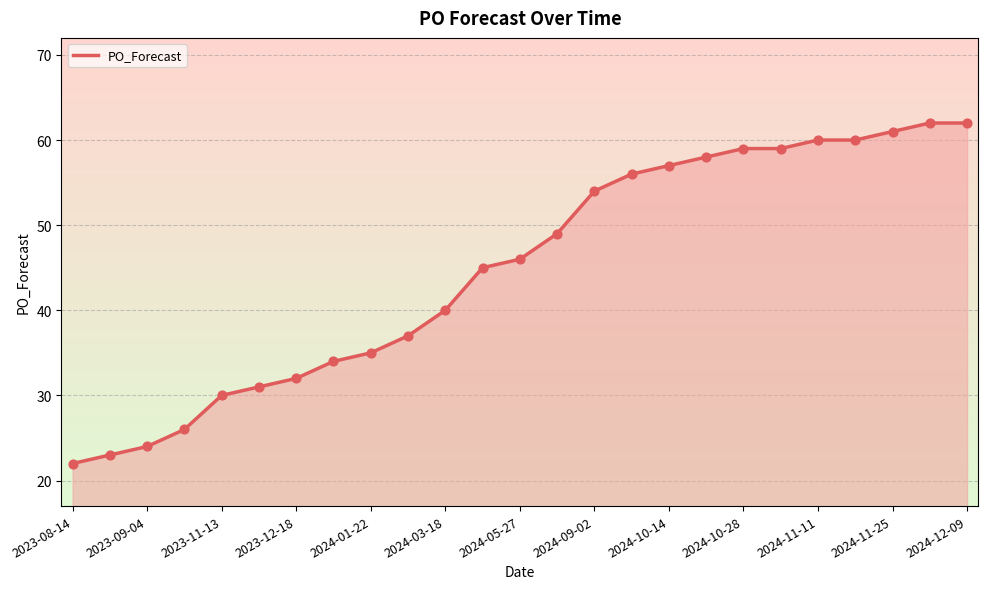

What is the minimum value shown in the chart?

22